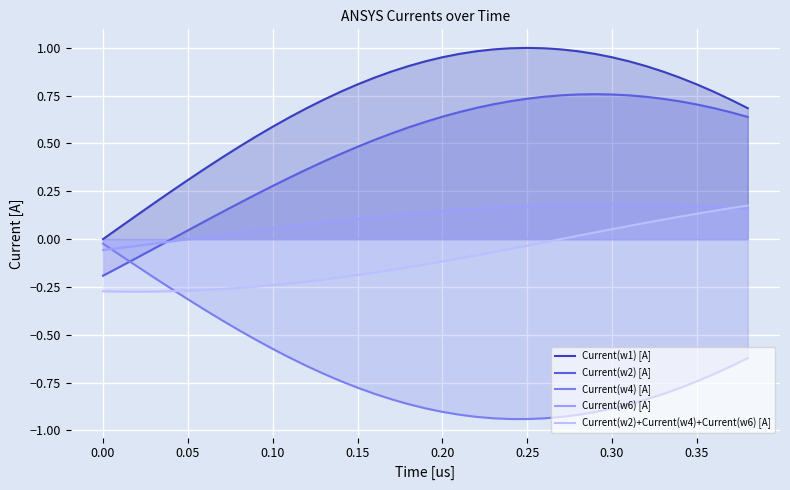

How many lines are shown in the chart?

5